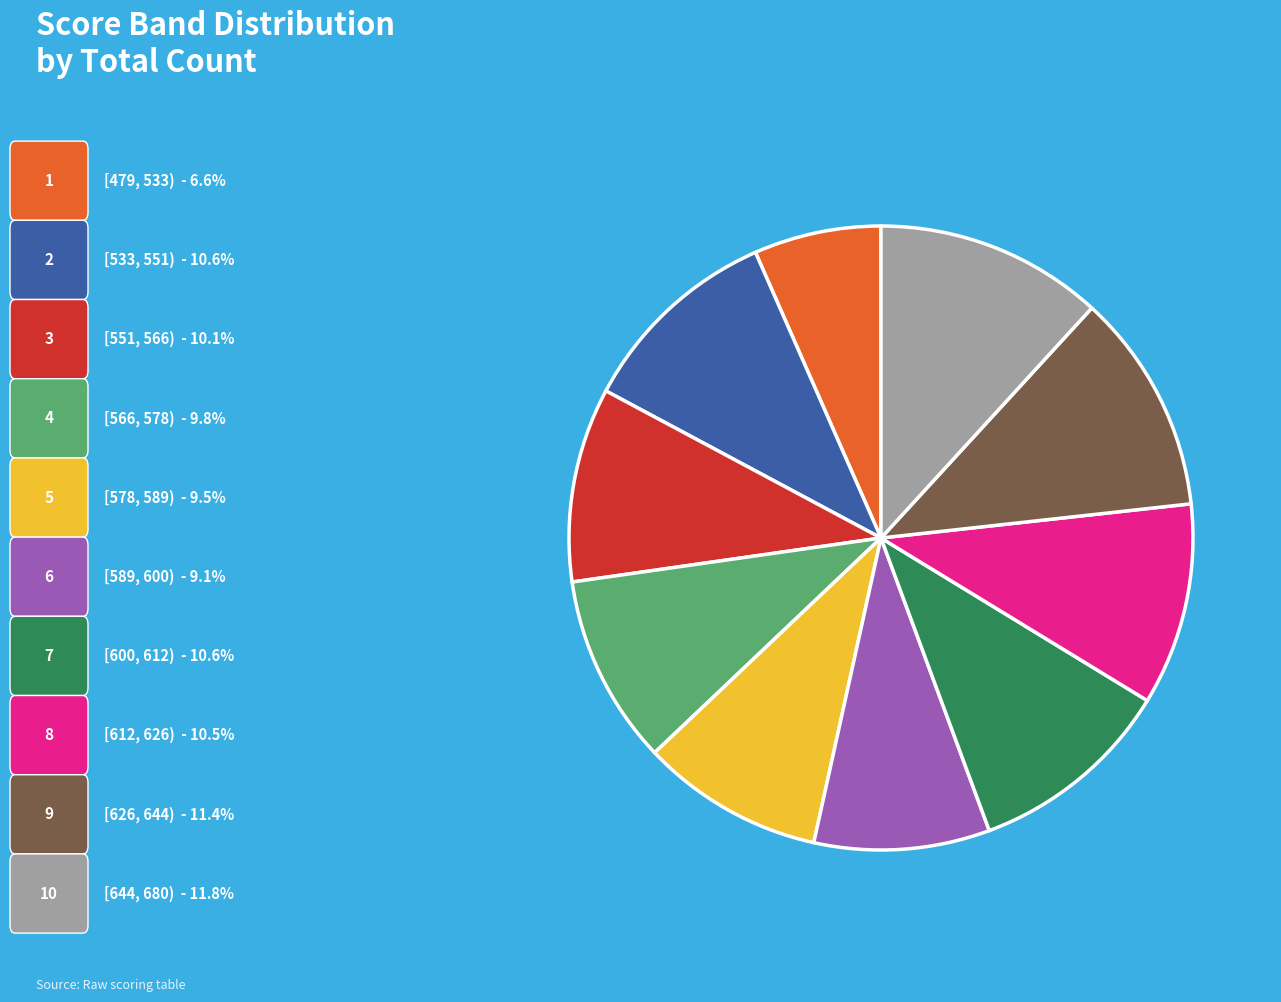

How many slices are in this pie chart?

10